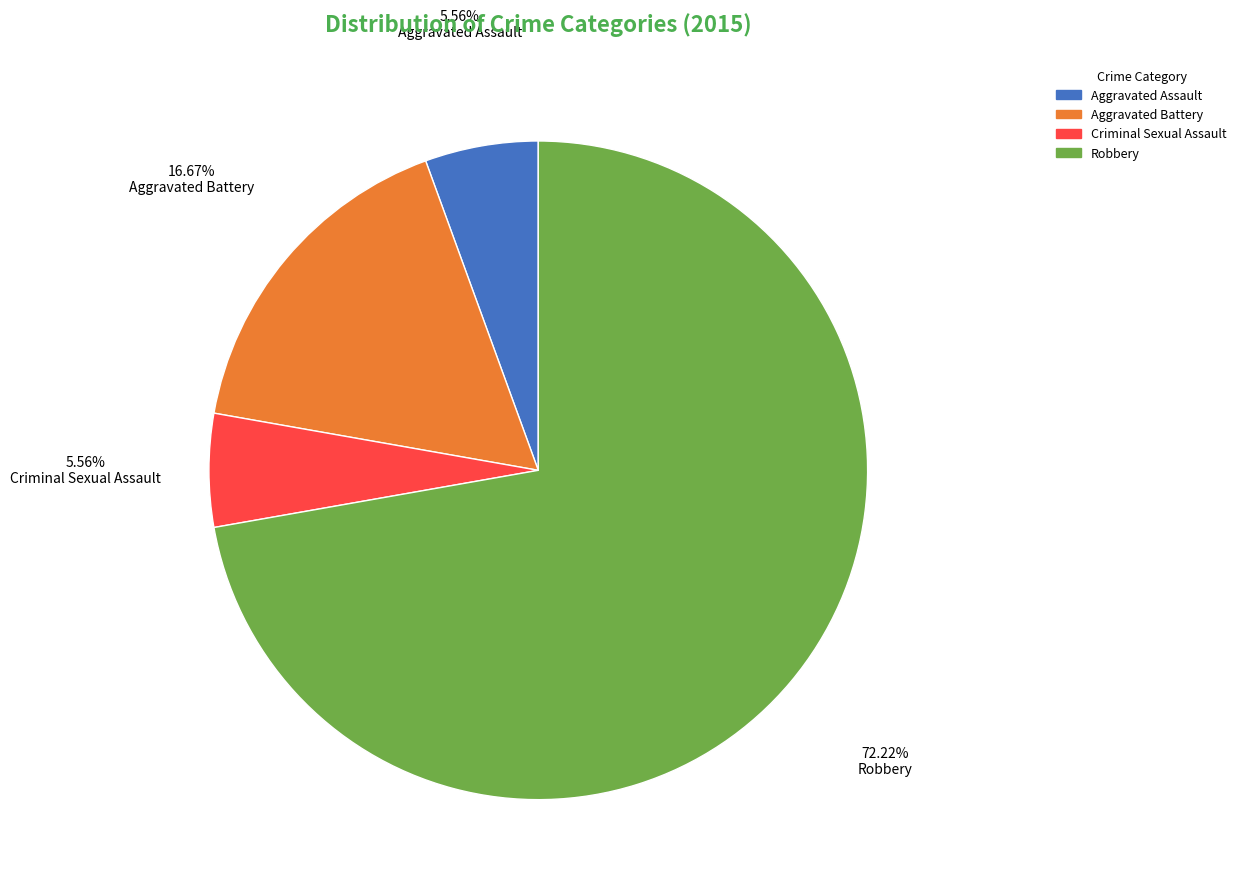

What percentage is the Aggravated Assault slice, to the nearest percent?

6%